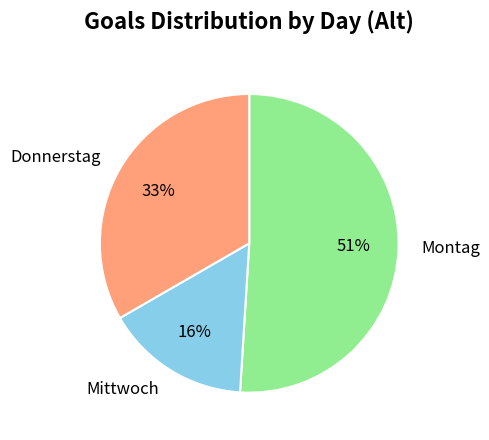

Is it true that Mittwoch is 16% of the pie?

True